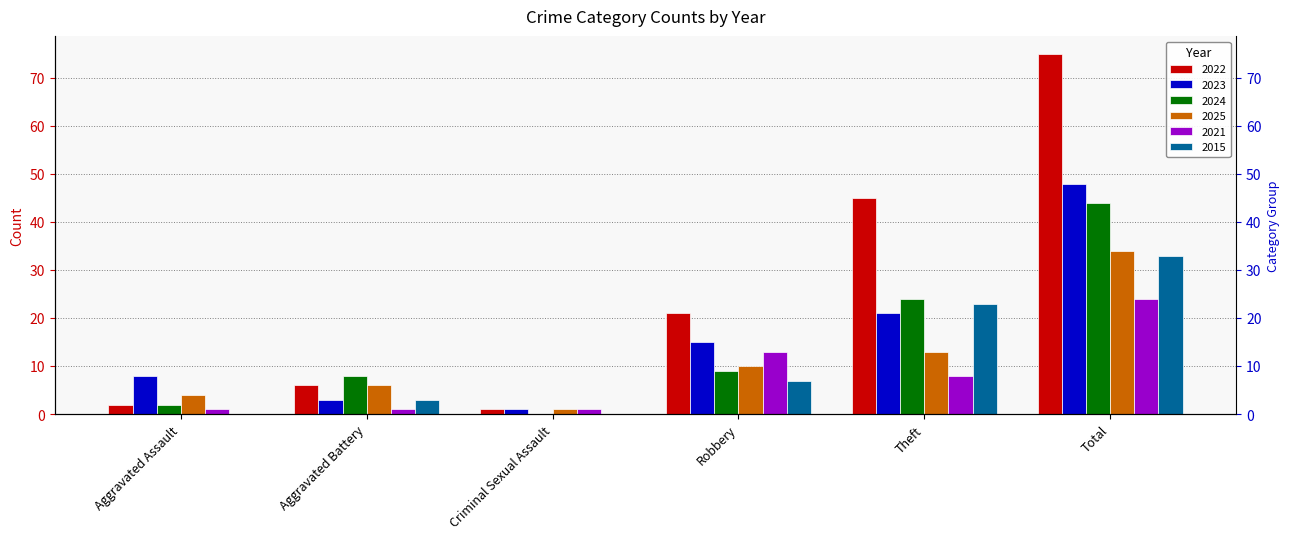

At which category does the chart reach its minimum across all series?

Criminal Sexual Assault